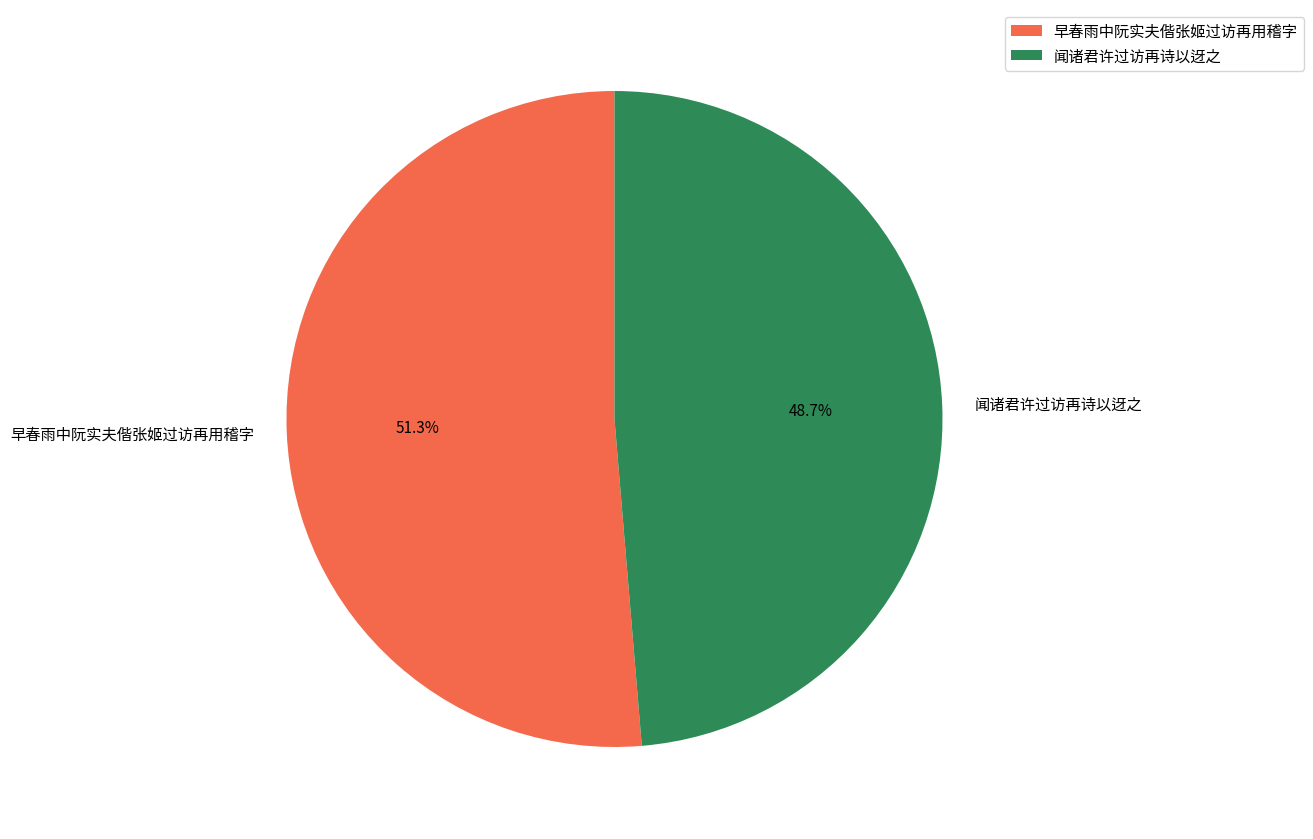

What percentage do 闻诸君许过访再诗以迓之 and 早春雨中阮实夫偕张姬过访再用稽字 together represent?

100.0%